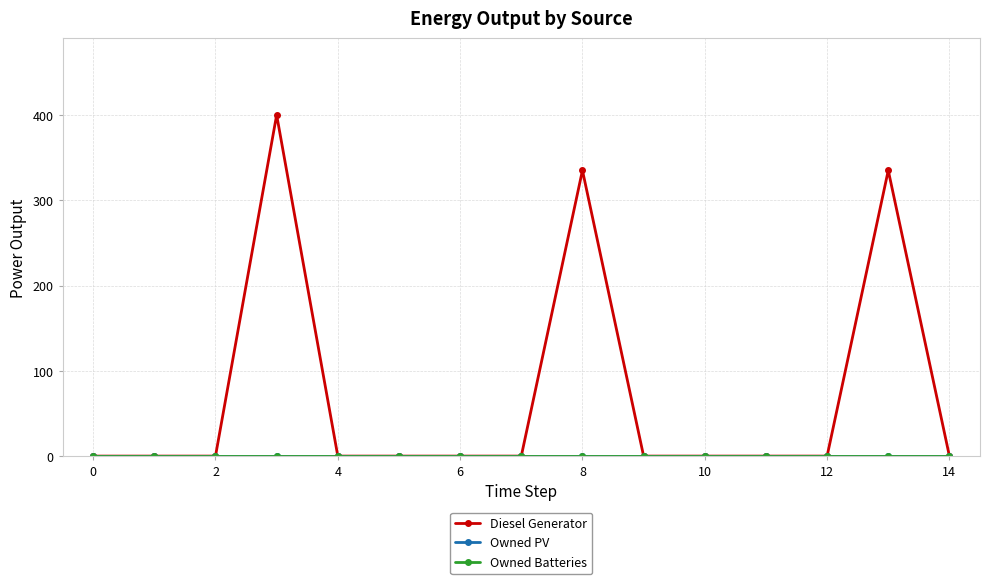

What is the label of the 1st point from the right?

14